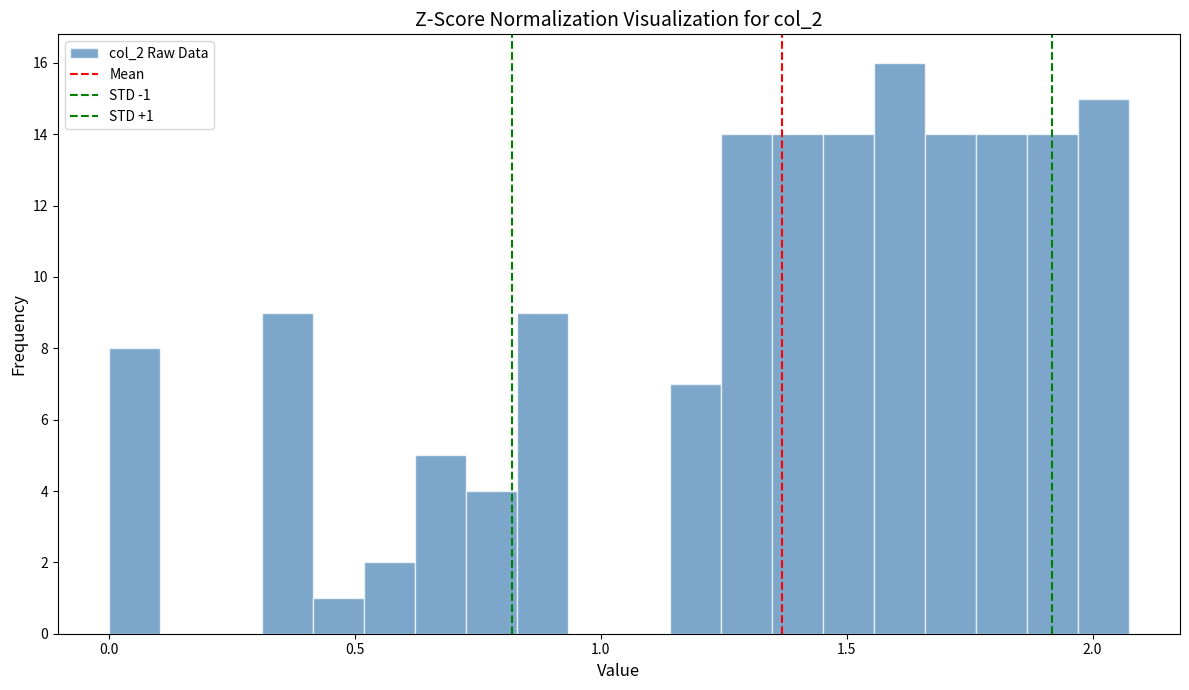

Around what value on the x-axis is the tallest bar? Give the approximate position of its centre, as read against the axis.

1.60